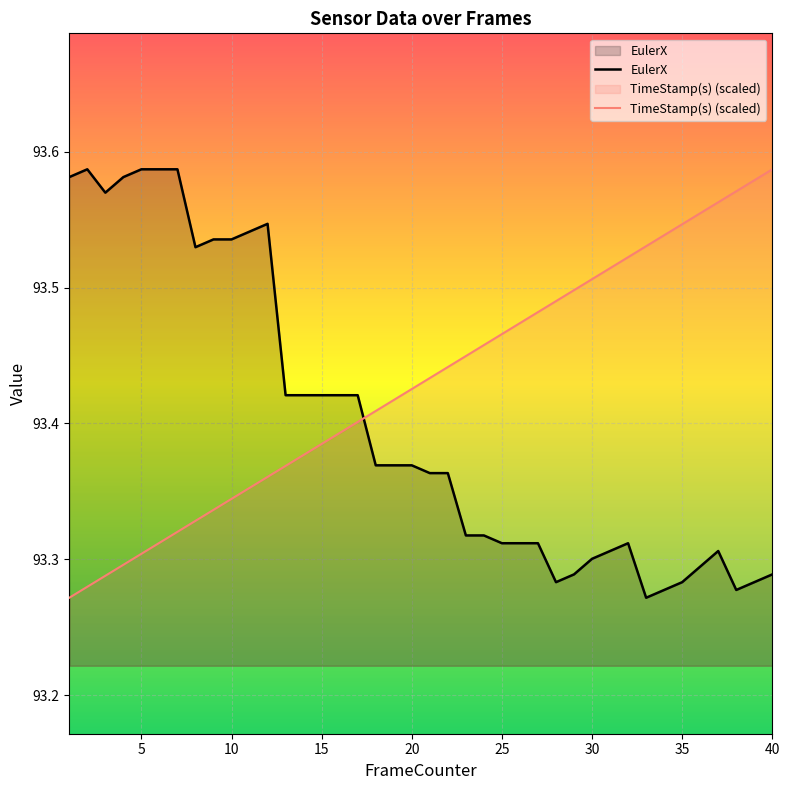

How many times do TimeStamp(s) (scaled) and EulerX cross each other?

1